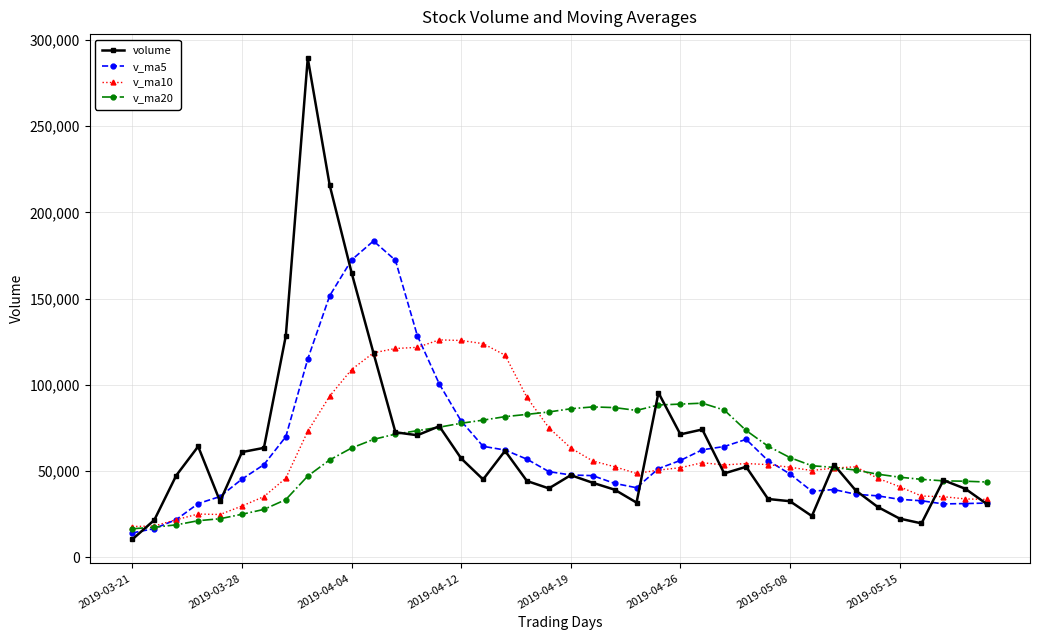

List the series in order of their peak value, highest first.

volume, v_ma5, v_ma10, v_ma20